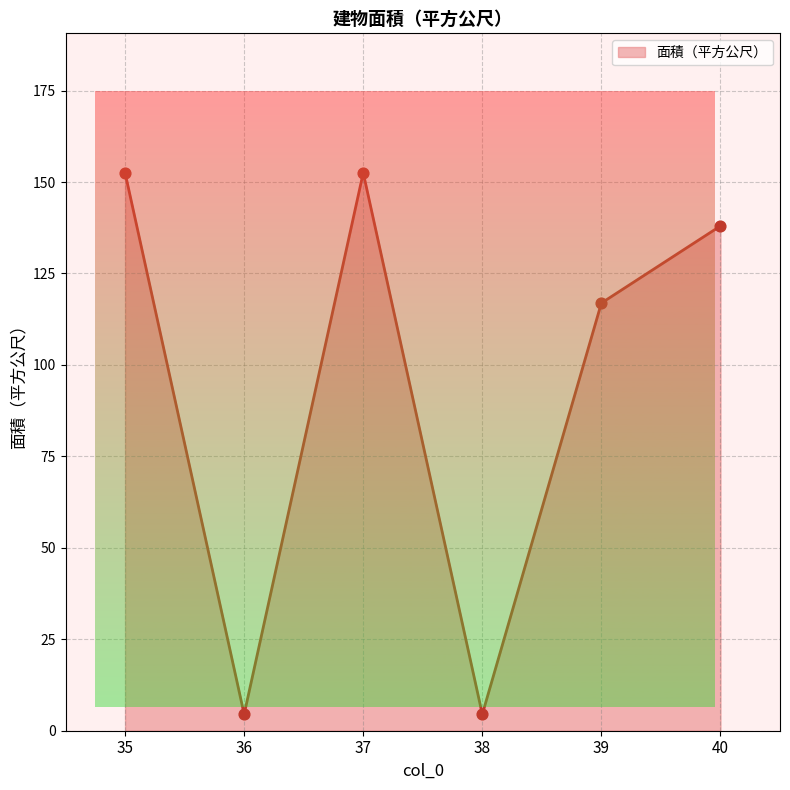

Between 40 and 38, which is larger?

40